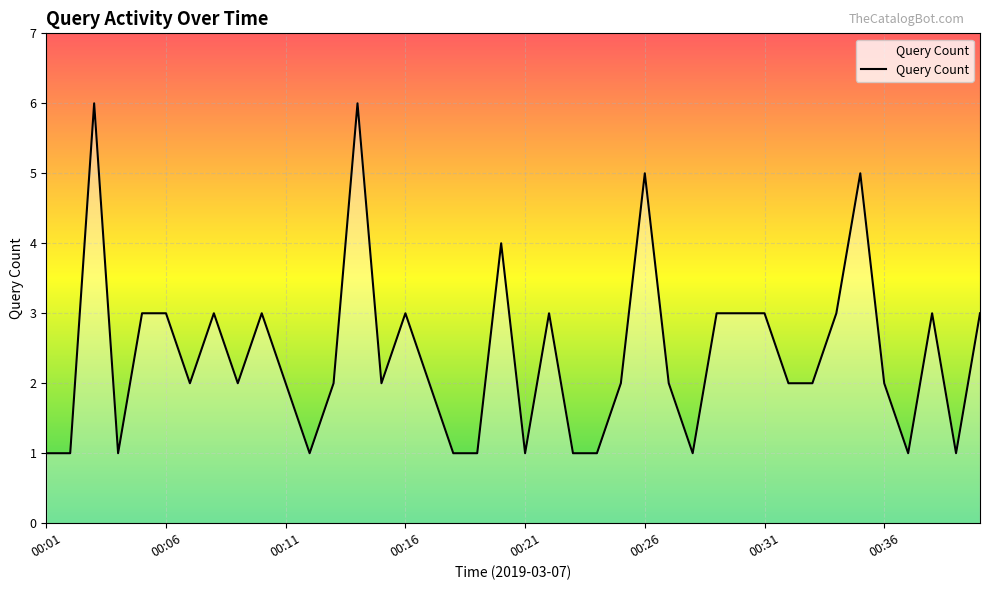

What is the difference between the maximum and minimum values?

5